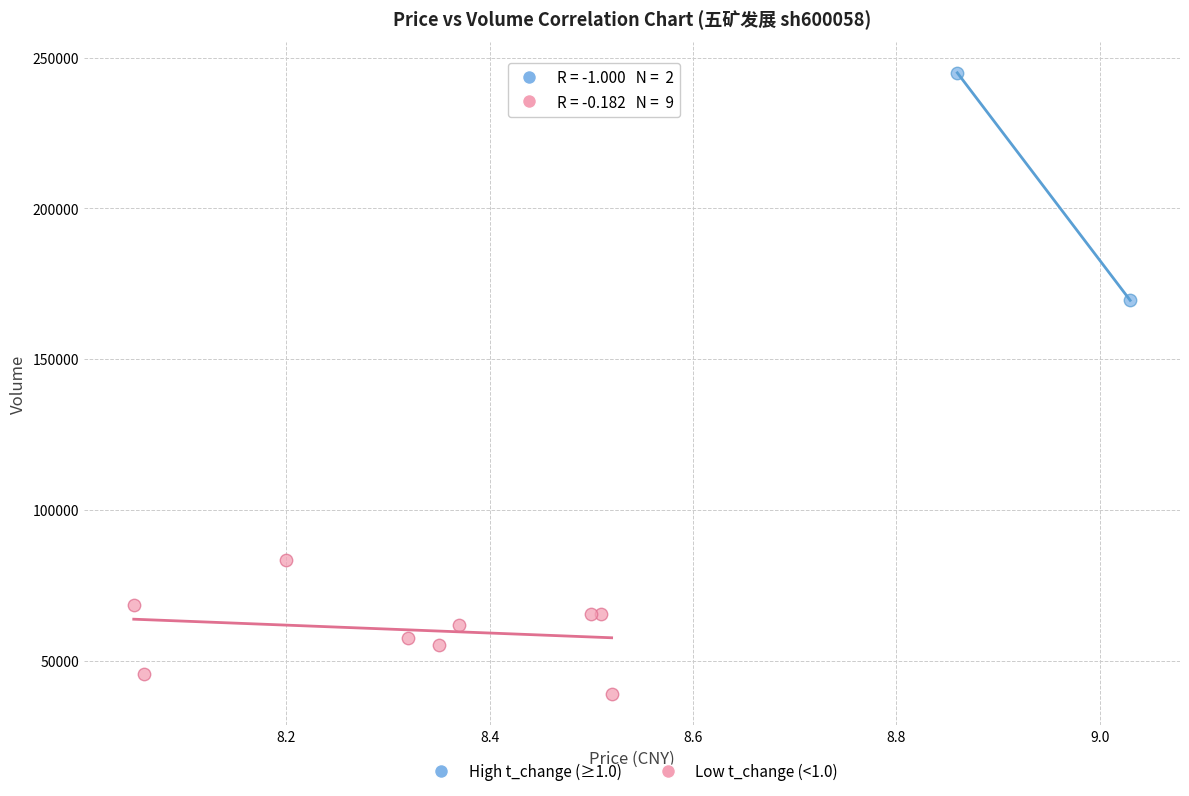

Which series reaches the minimum Y coordinate?

Low t_change (<1.0)